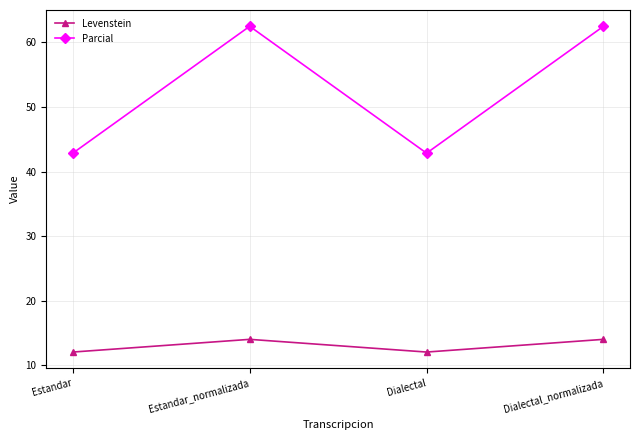

Read the Levenstein value at Dialectal.

12.1